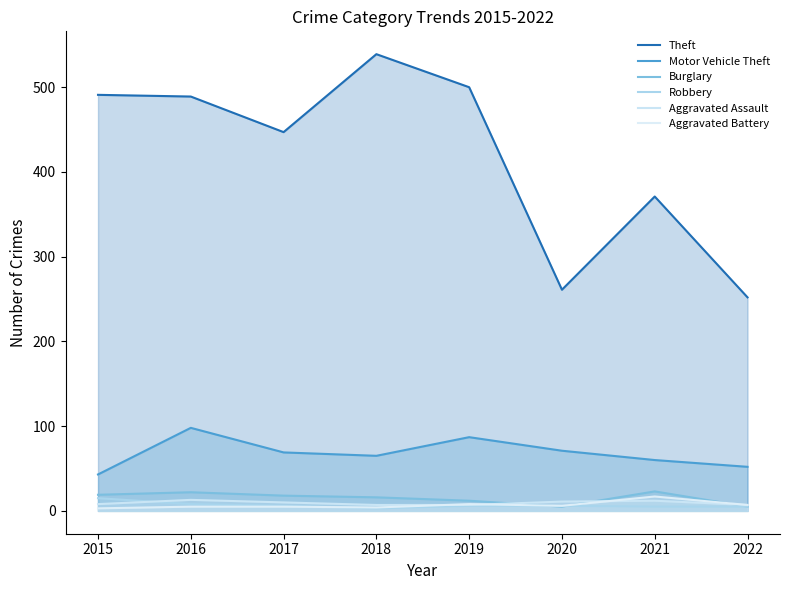

At which category does the chart reach its peak across all series?

2018